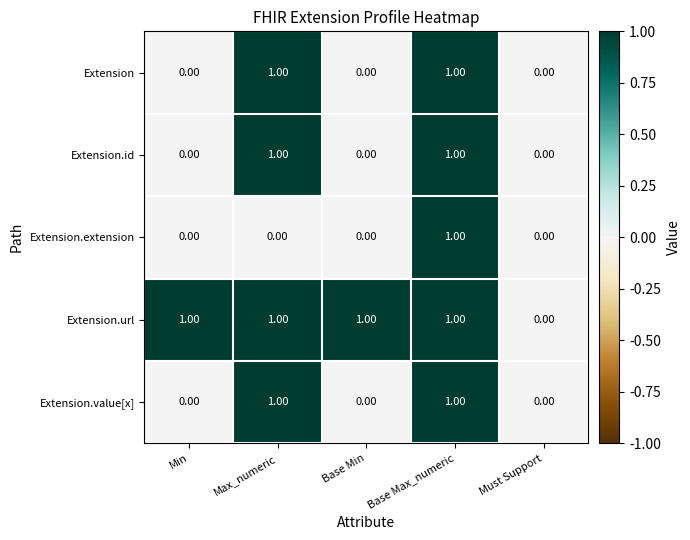

At which label does Extension.url reach its minimum?

Must Support